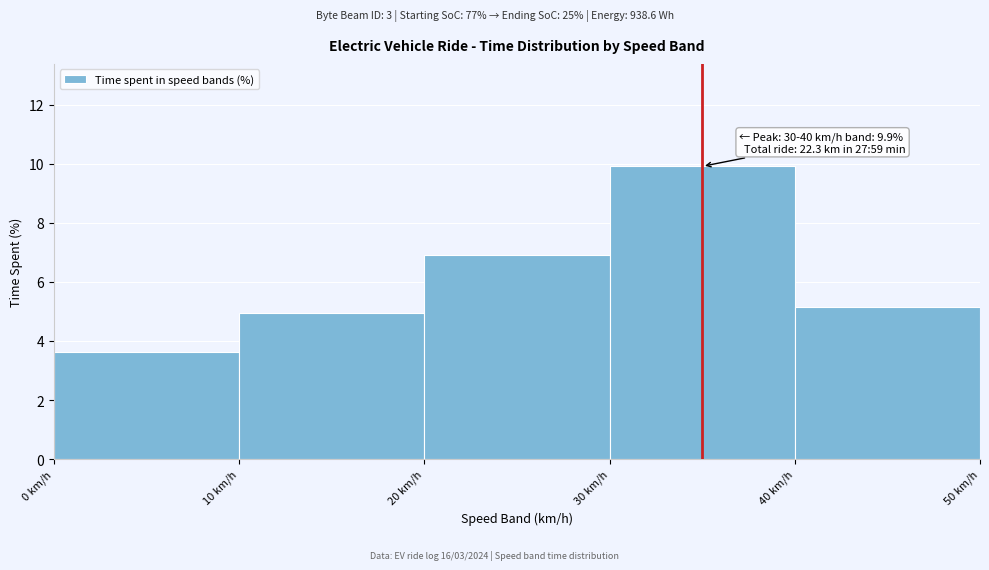

Over which range of the x-axis is the bar tallest?

30 to 40